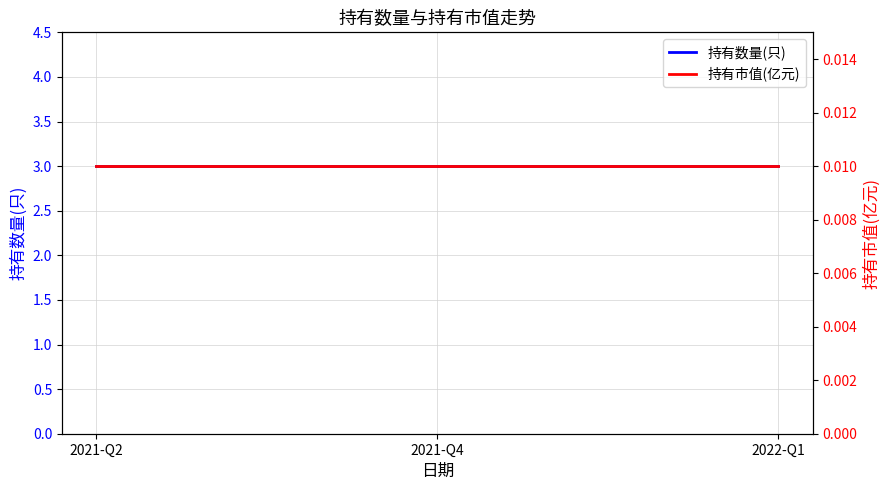

What position from the right is 2022-Q1?

1